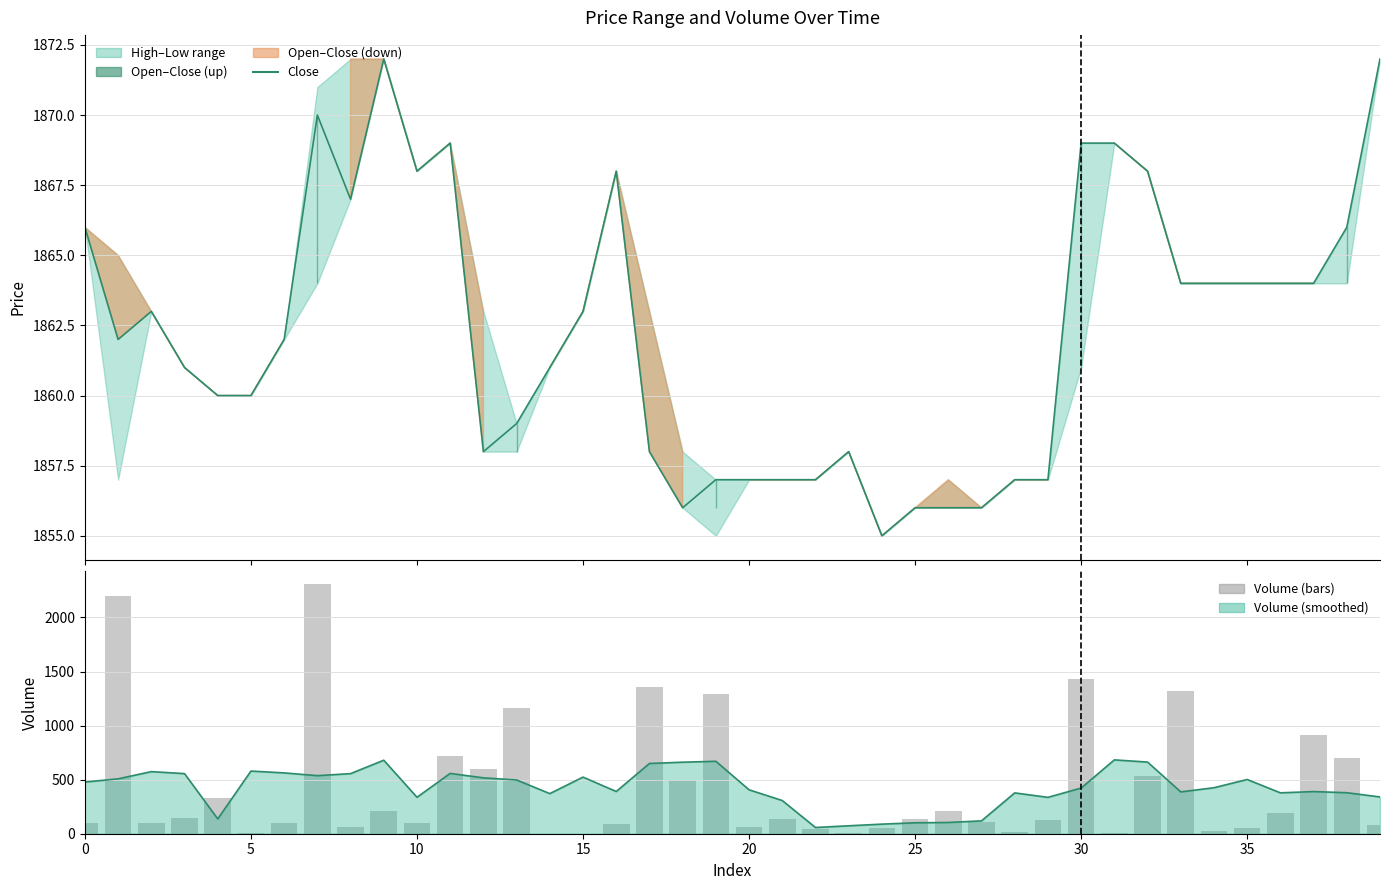

What is the spread (max minus min) of values at 9?

1666.3